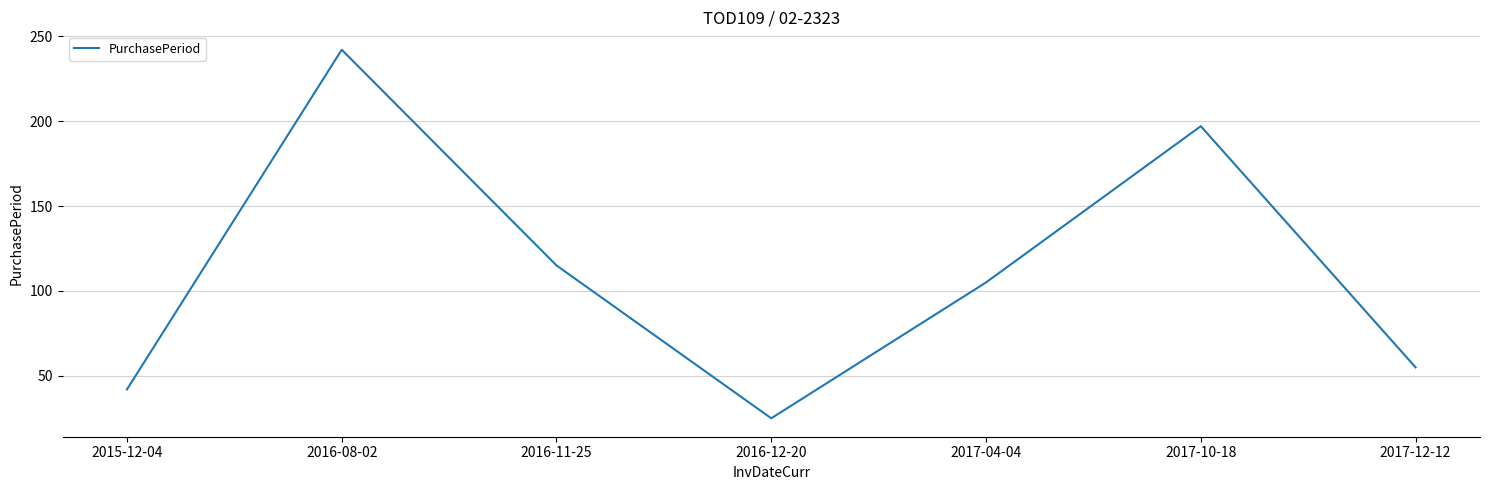

Is this an area chart (filled region under the line)?

No